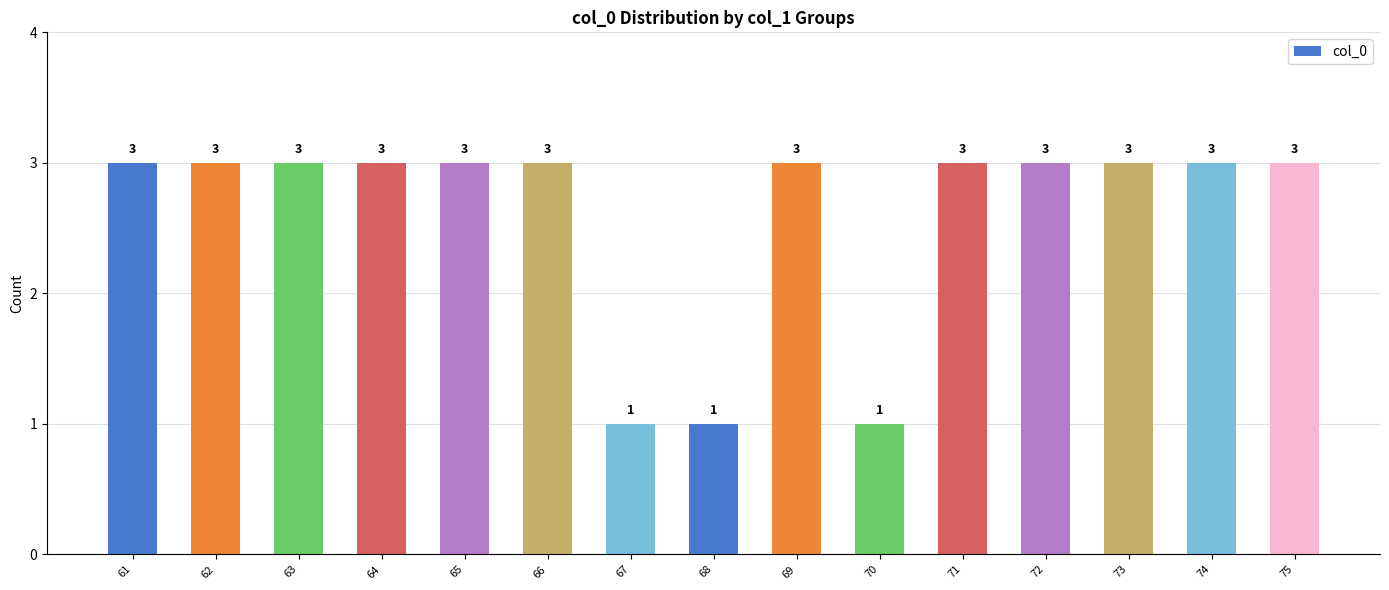

What is the greatest value displayed?

3